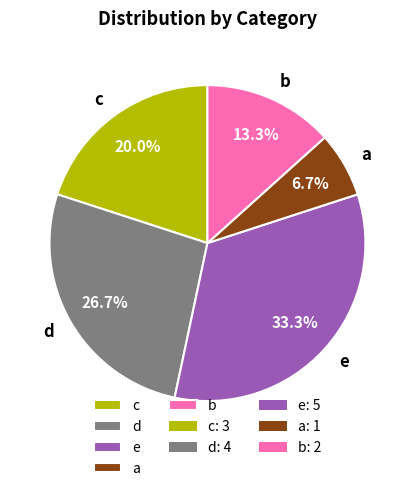

Is e the majority of the pie?

No